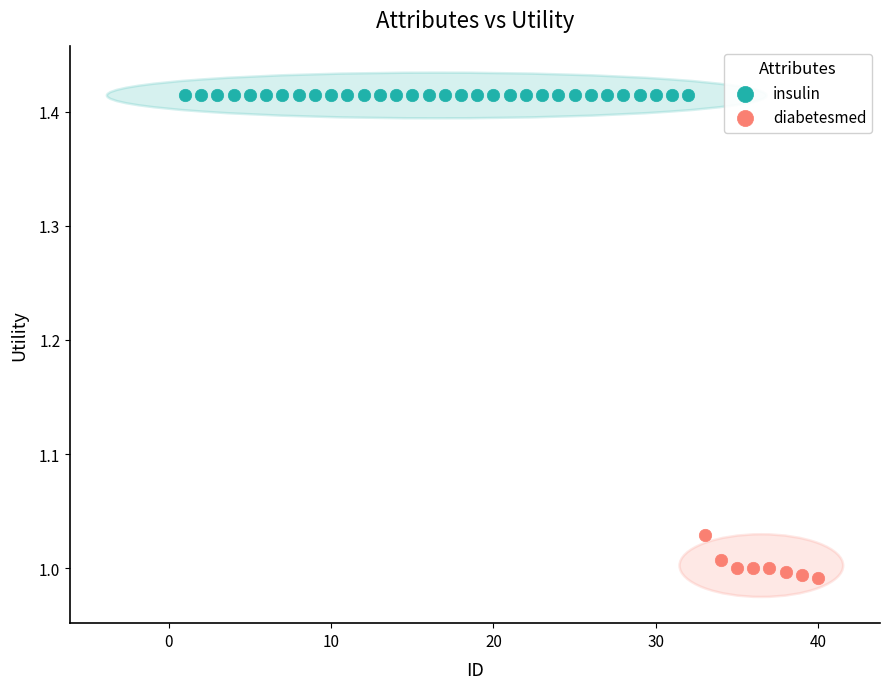

Which series reaches the maximum Y coordinate?

insulin